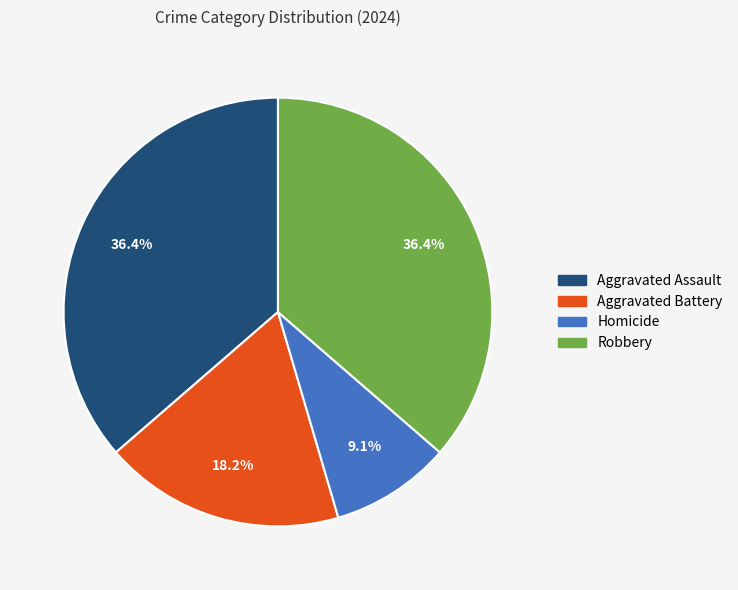

Does Aggravated Assault represent more than half of the total?

No